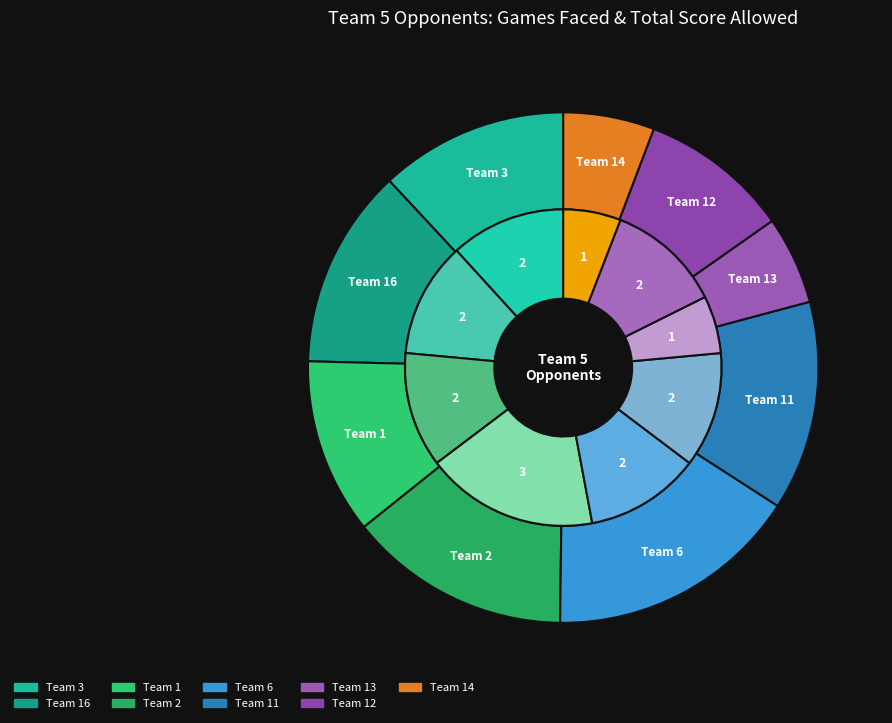

How many slices are in this pie chart?

9